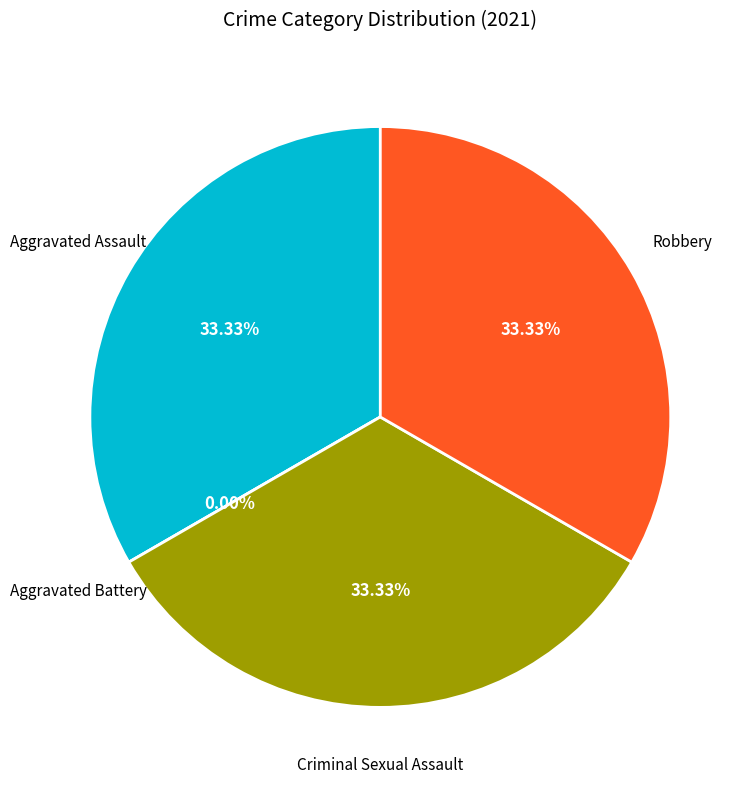

Does Criminal Sexual Assault represent more than half of the total?

No